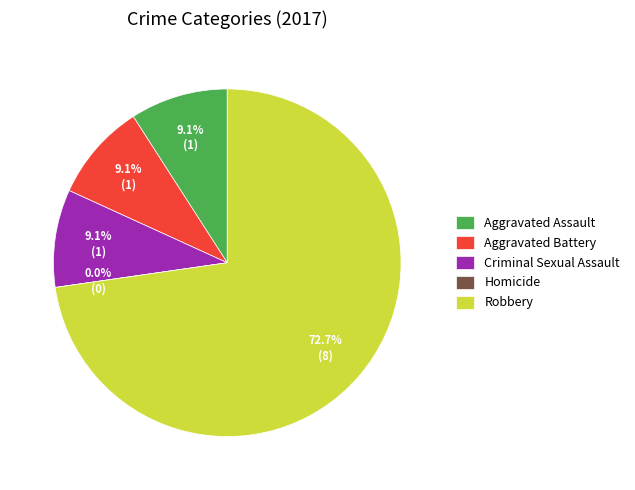

How many segments does this pie chart have?

5